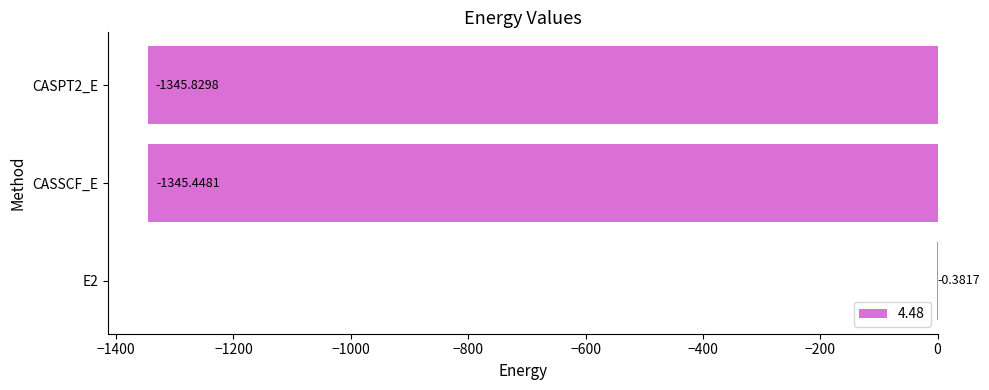

Where is the data nearest to the value -673?

CASSCF_E